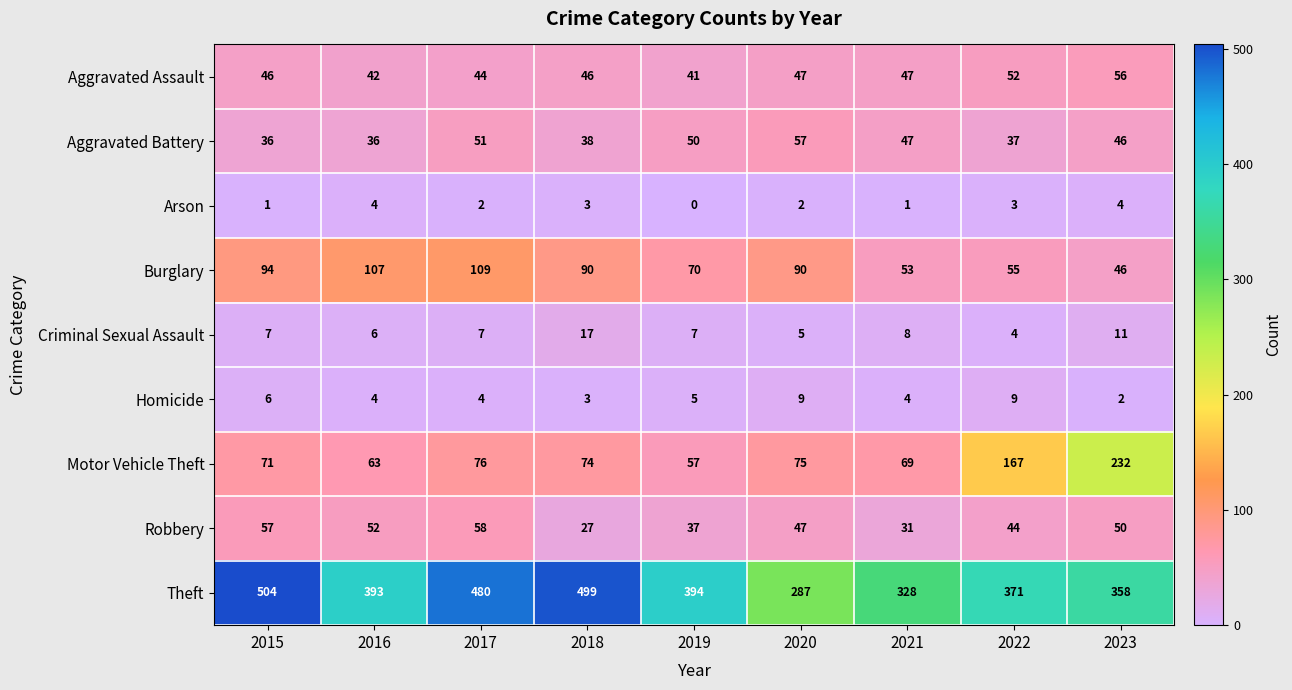

What is the greatest value displayed?

504